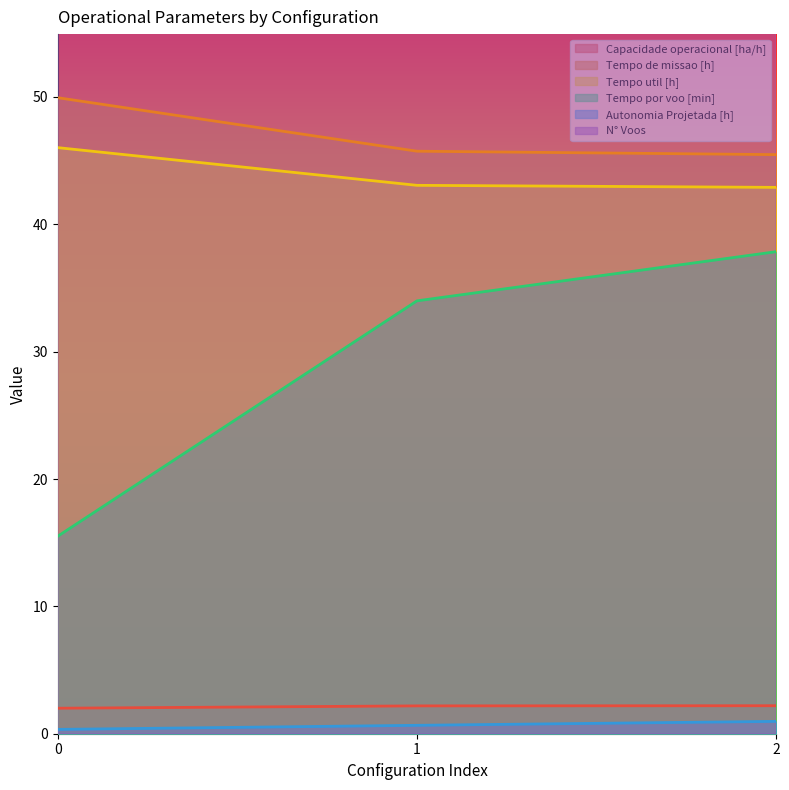

Is it true that Capacidade operacional [ha/h] equals 2.9 at 2?

False